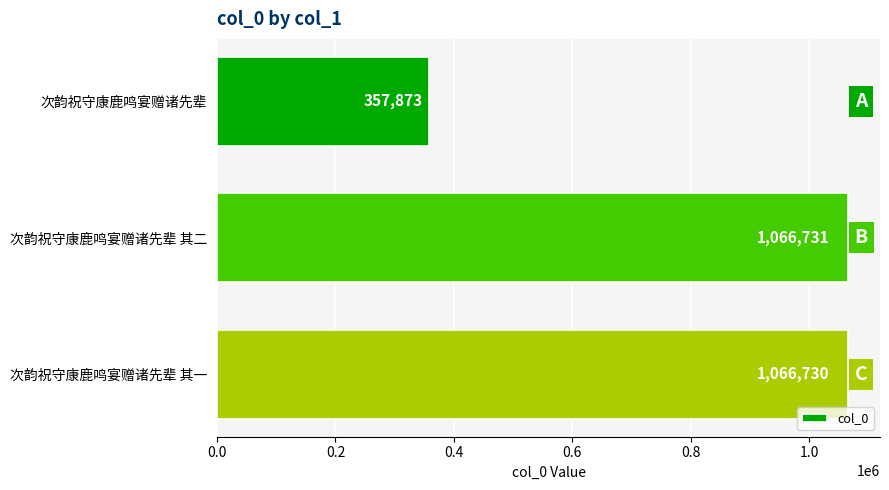

Which category has the highest value across all series?

次韵祝守康鹿鸣宴赠诸先辈 其二